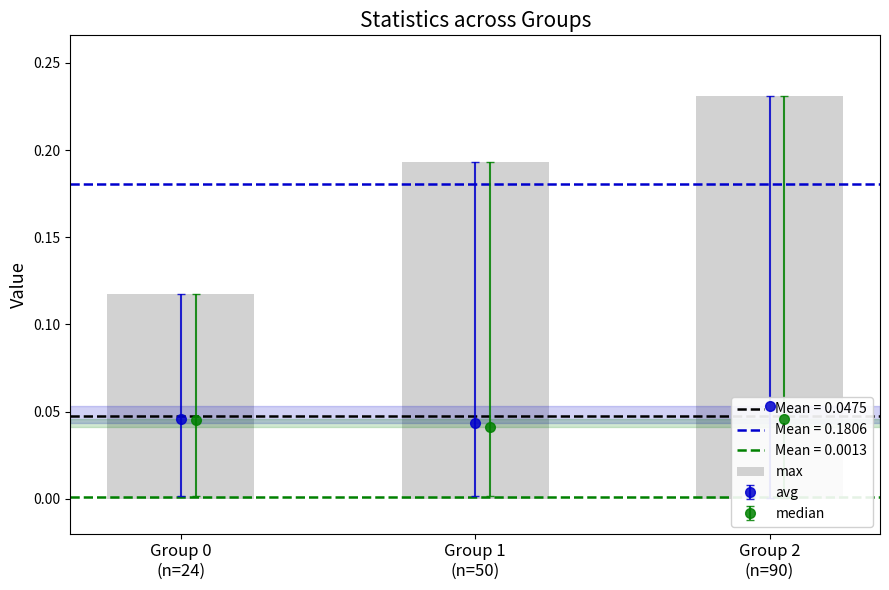

Read the value at Group 2
(n=90).

0.2